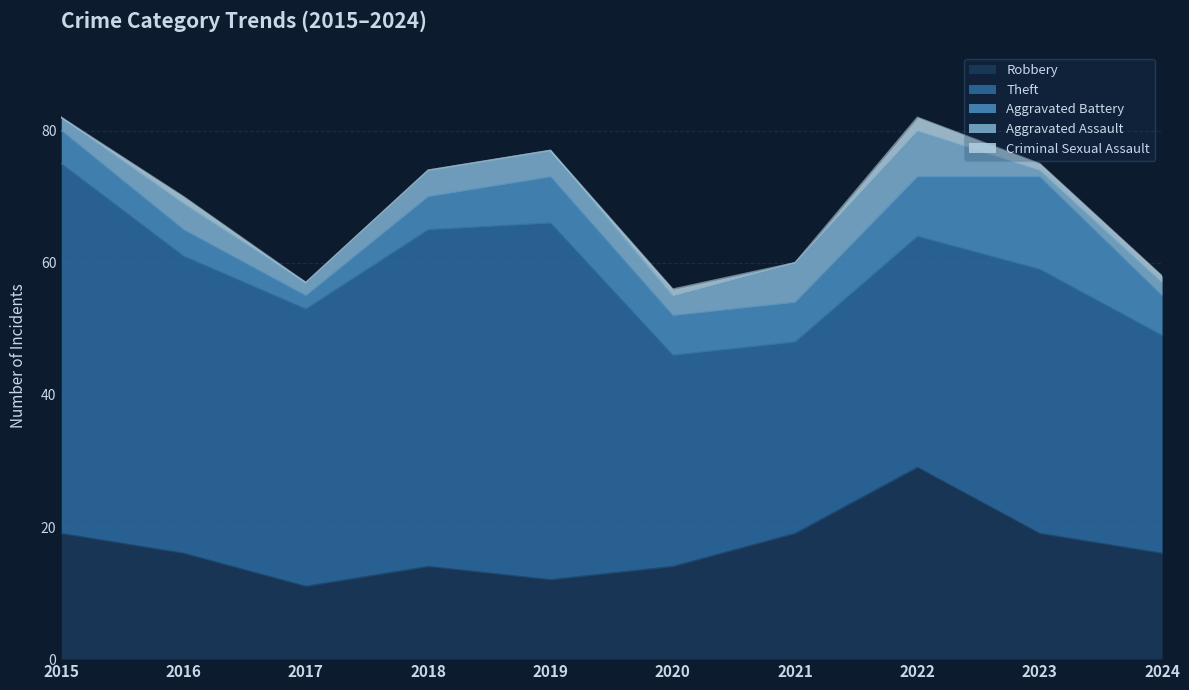

Reading left to right, transcribe all the data shown in this chart.

Robbery: 19	16	11	14	12	14	19	29	19	16
Theft: 56	45	42	51	54	32	29	35	40	33
Aggravated Battery: 5	4	2	5	7	6	6	9	14	6
Aggravated Assault: 2	4	2	4	4	3	6	7	1	2
Criminal Sexual Assault: 0	1	0	0	0	1	0	2	1	1